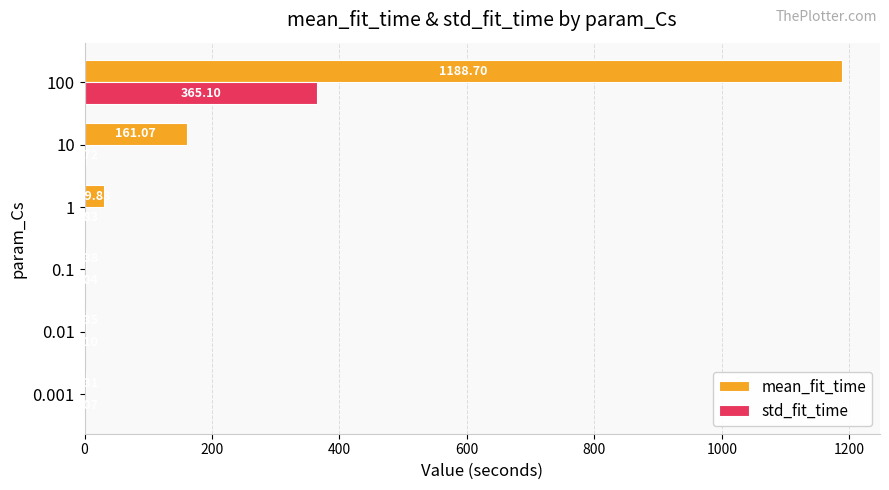

At which category is the sum across all series the highest?

100